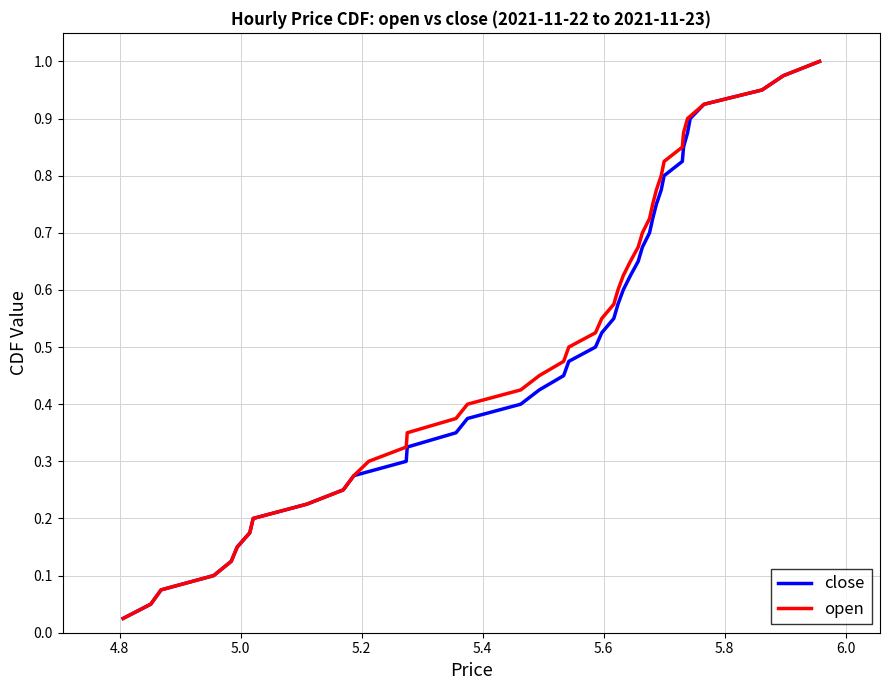

Which series has the largest range (max minus min)?

close